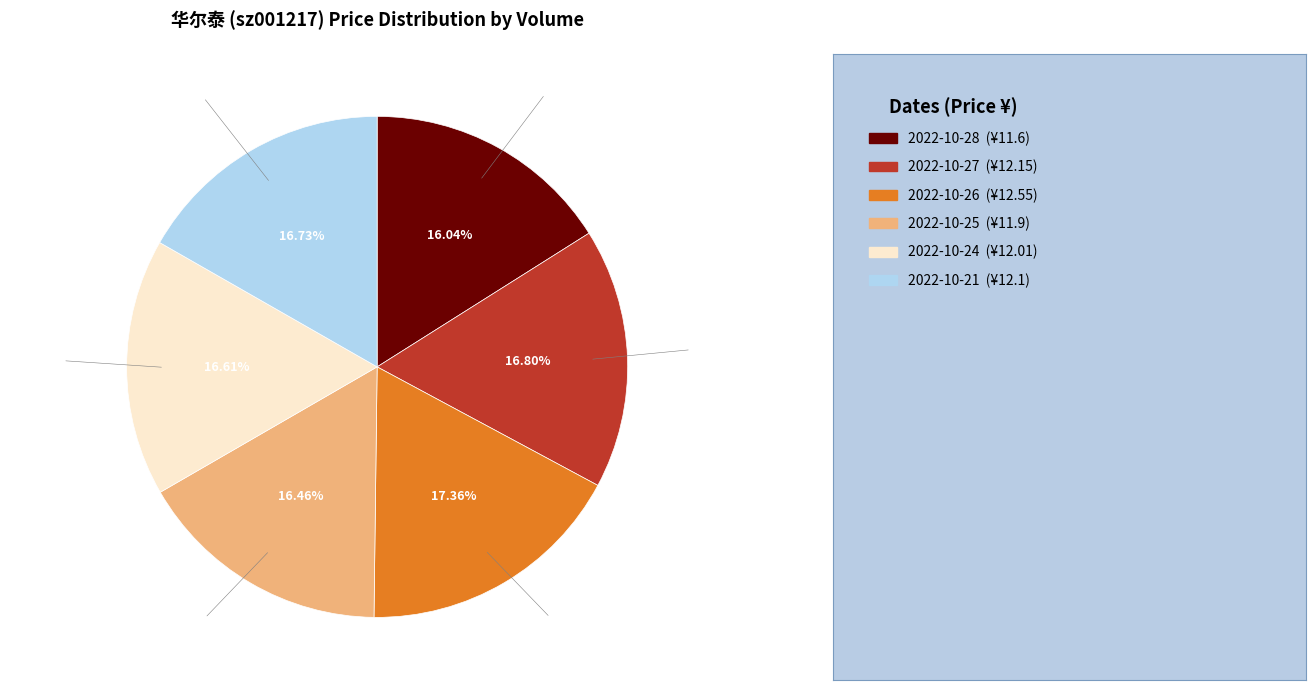

What is the total percentage of 14941 (2022-10-21) and 47338 (2022-10-26)?

34.1%